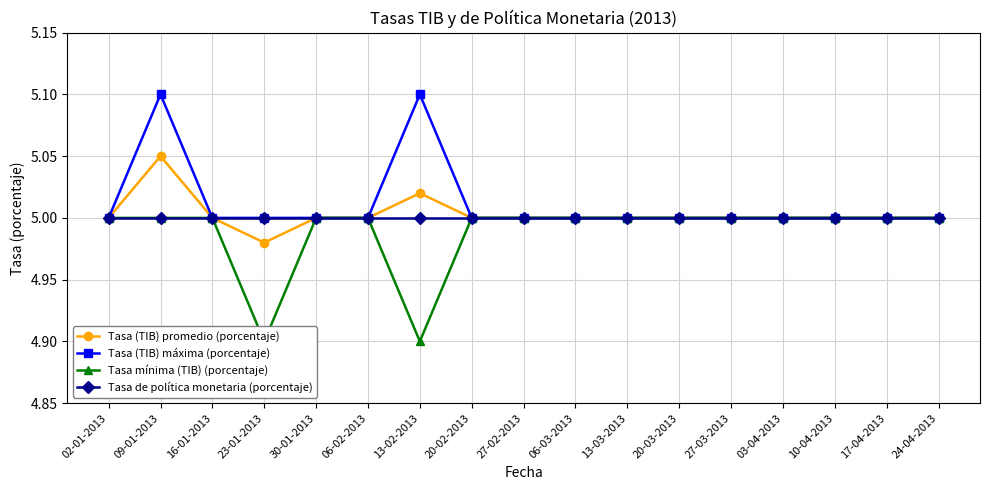

True or false: Tasa mínima (TIB) (porcentaje) has more than 2 points higher than both neighbors.

False